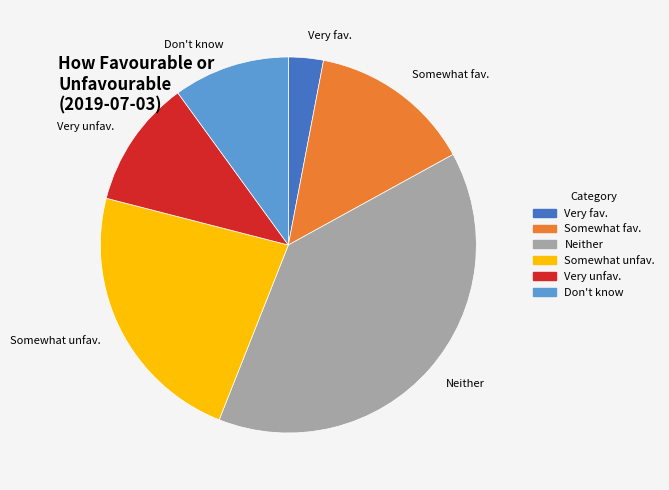

Rank the categories by value from highest to lowest.

Neither, Somewhat unfav., Somewhat fav., Very unfav., Don't know, Very fav.